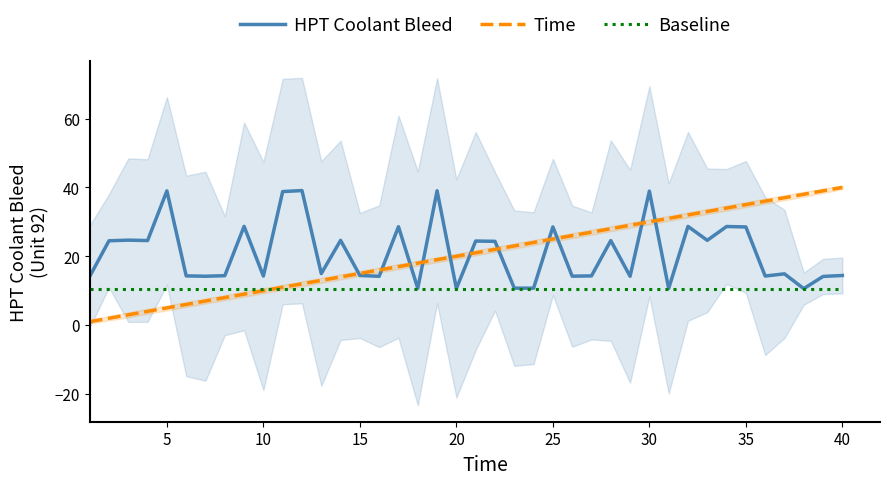

The value of Baseline at 30 is 10.6. True or false?

True